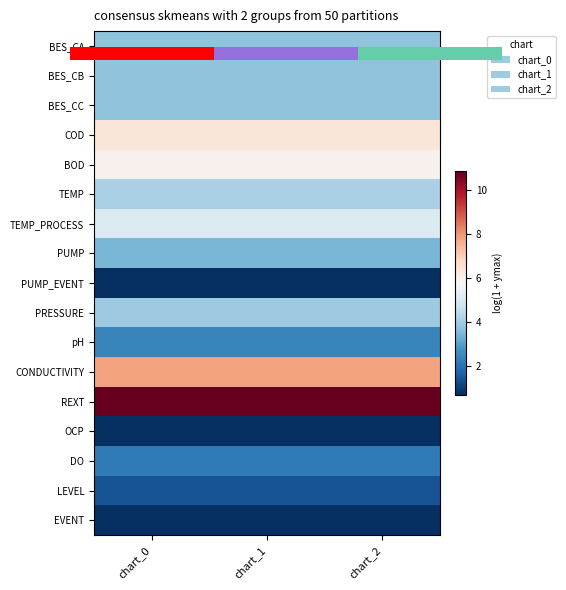

What is the maximum value shown in the chart?

10.8